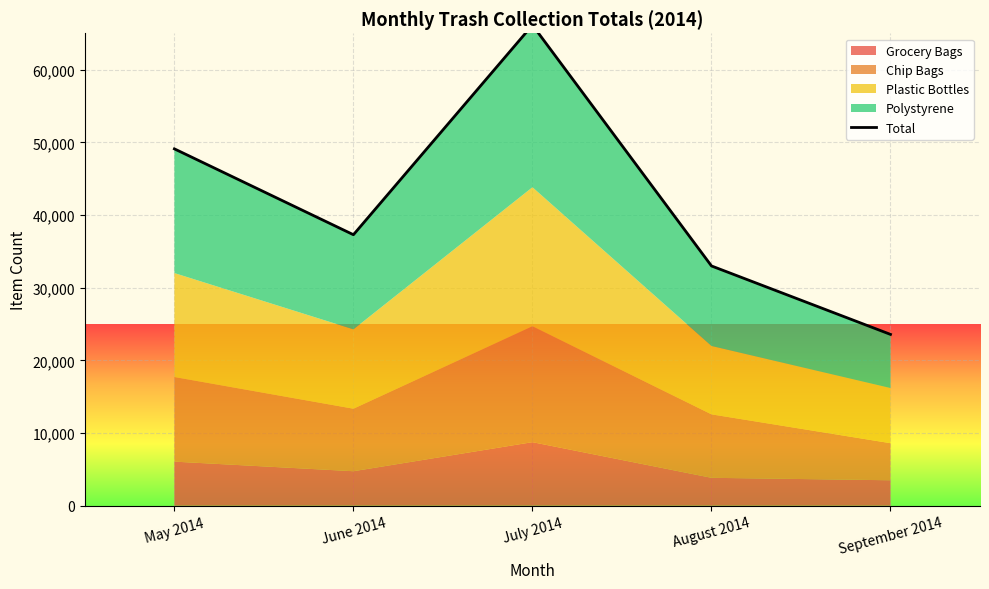

Where is the data nearest to the value 44848?

May 2014